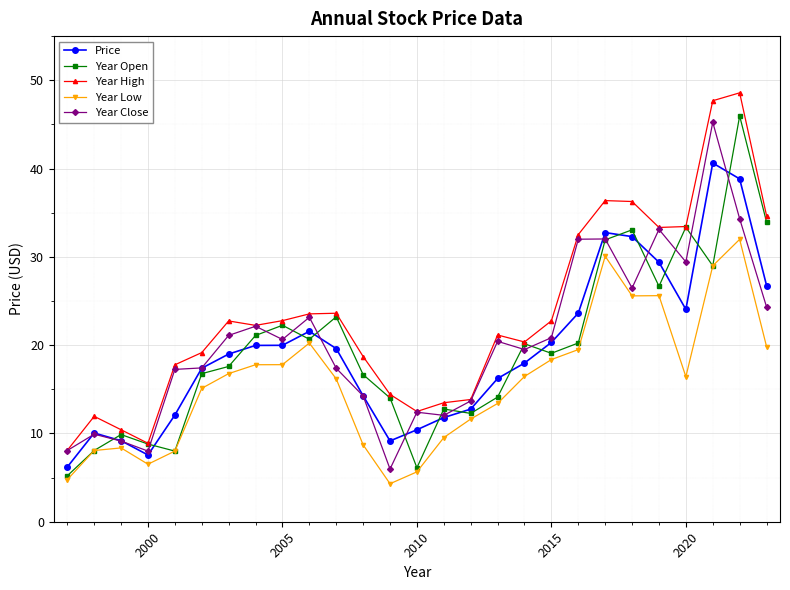

What is the maximum value shown in the chart?

48.6